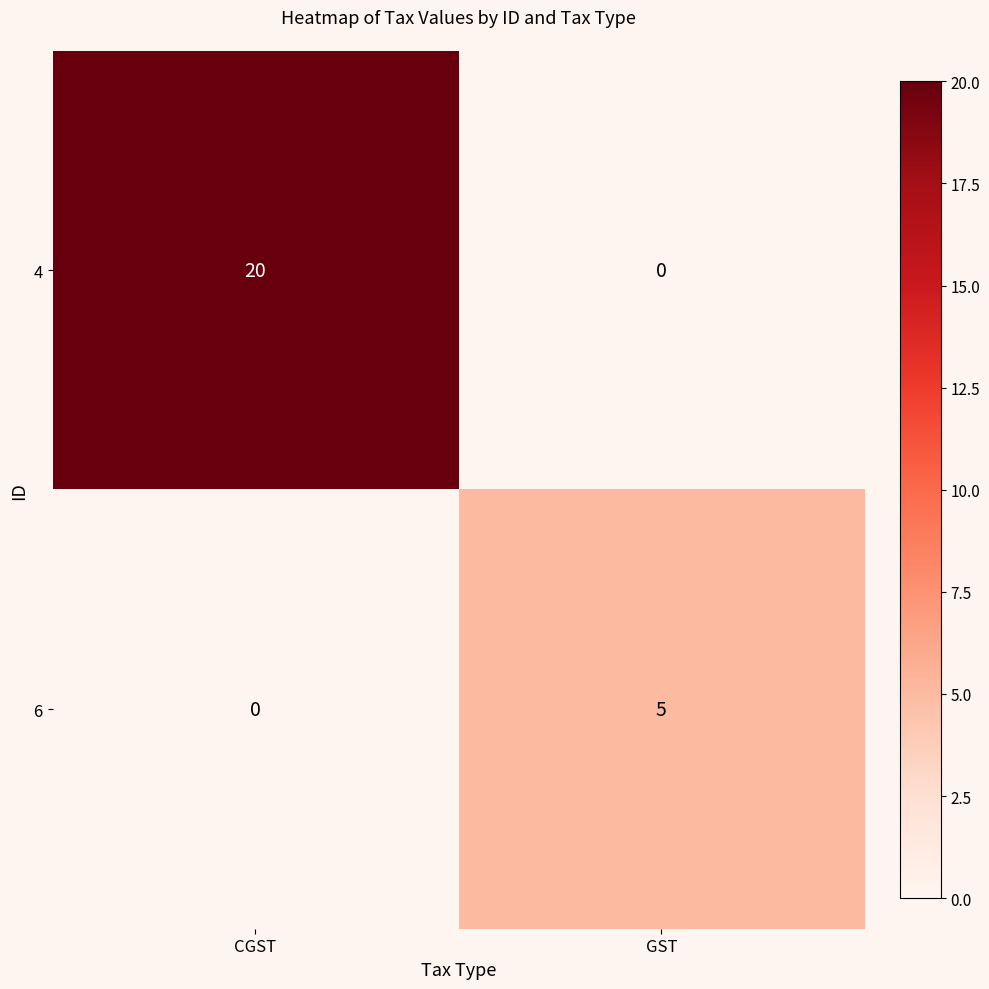

At how many categories does at least one series exceed 11?

1